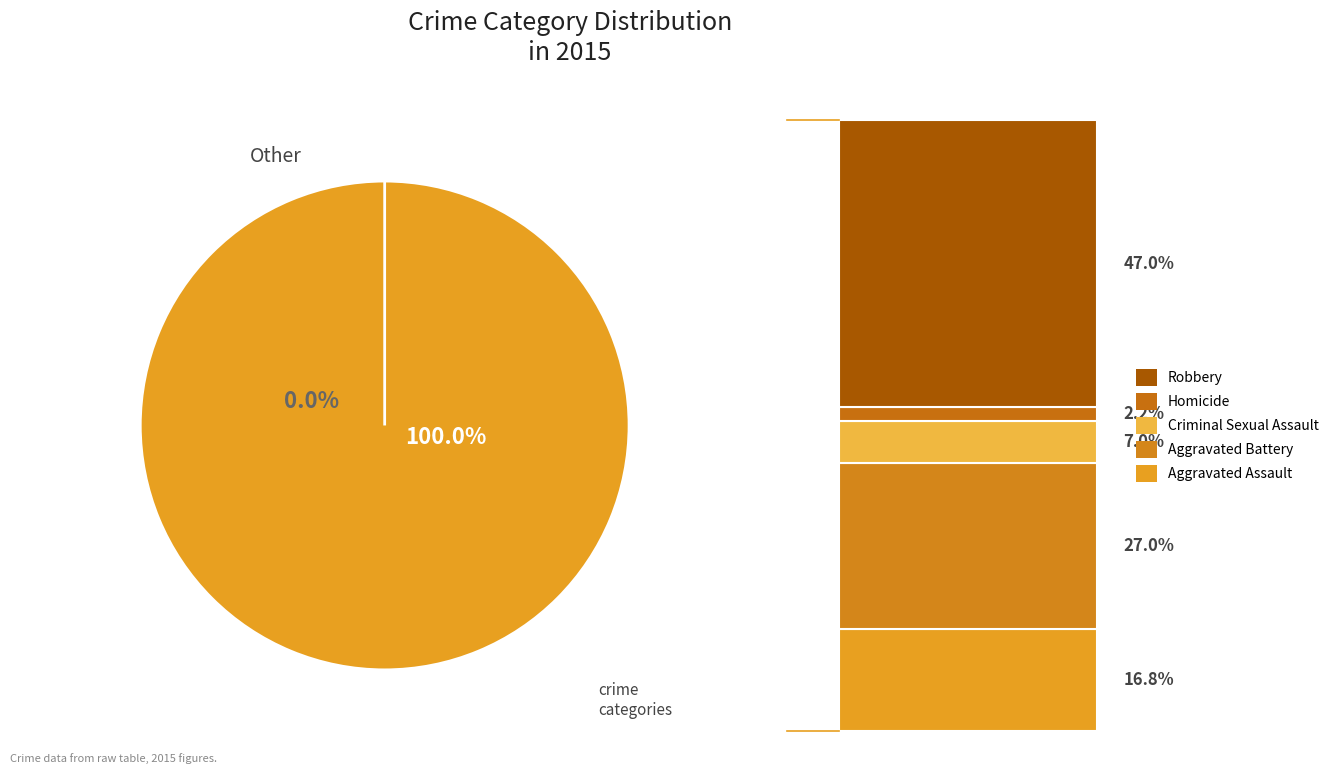

The Robbery slice represents 47% of the pie. True or false?

True